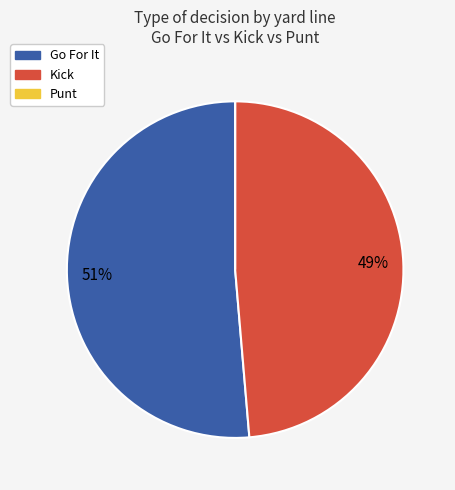

To the nearest percent, what is the average slice percentage?

33%